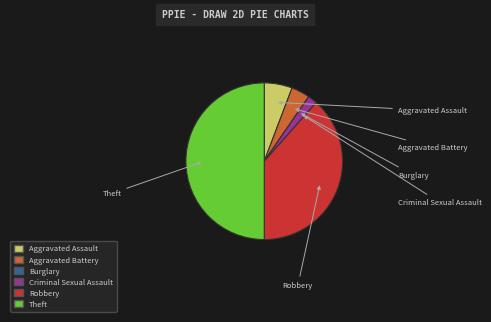

Rank the categories by value from lowest to highest.

Burglary, Criminal Sexual Assault, Aggravated Battery, Aggravated Assault, Robbery, Theft